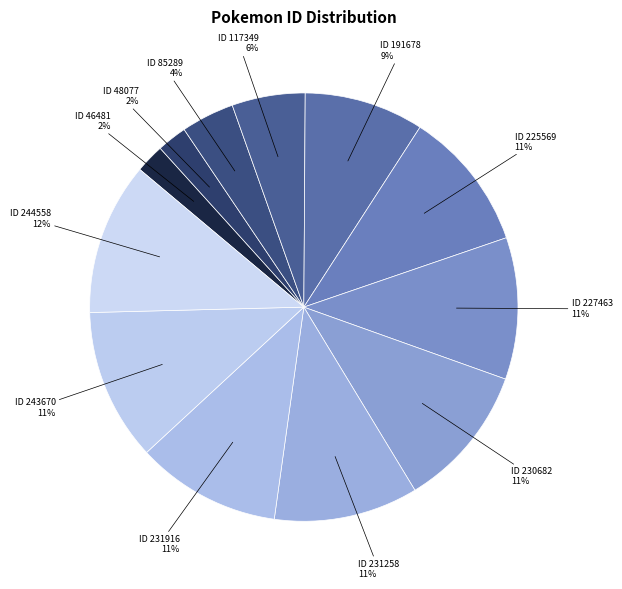

How many slices are in this pie chart?

12